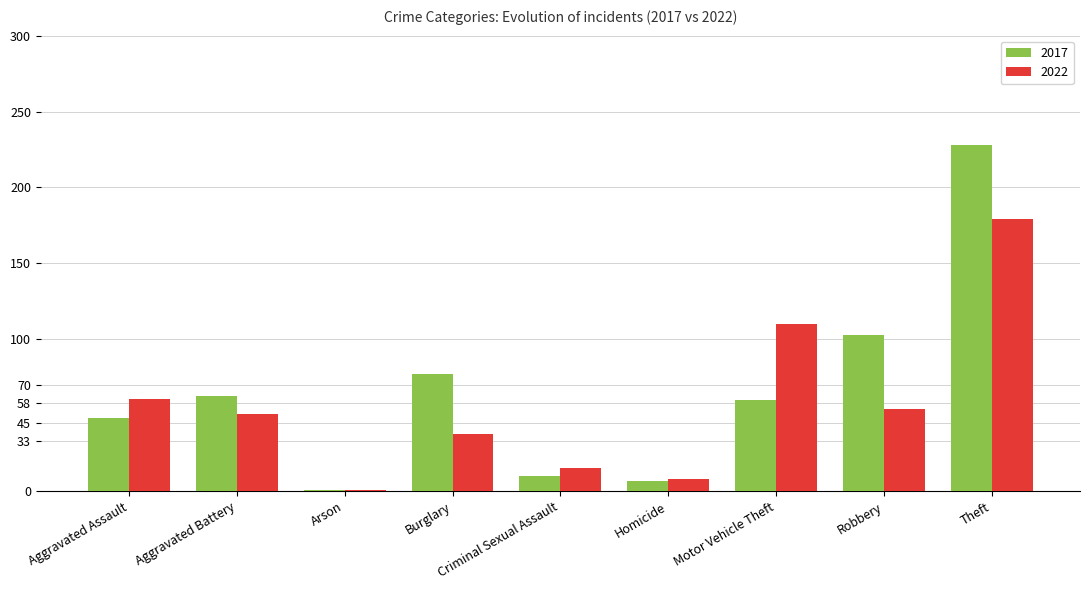

What is the spread (max minus min) of values at Aggravated Battery?

12